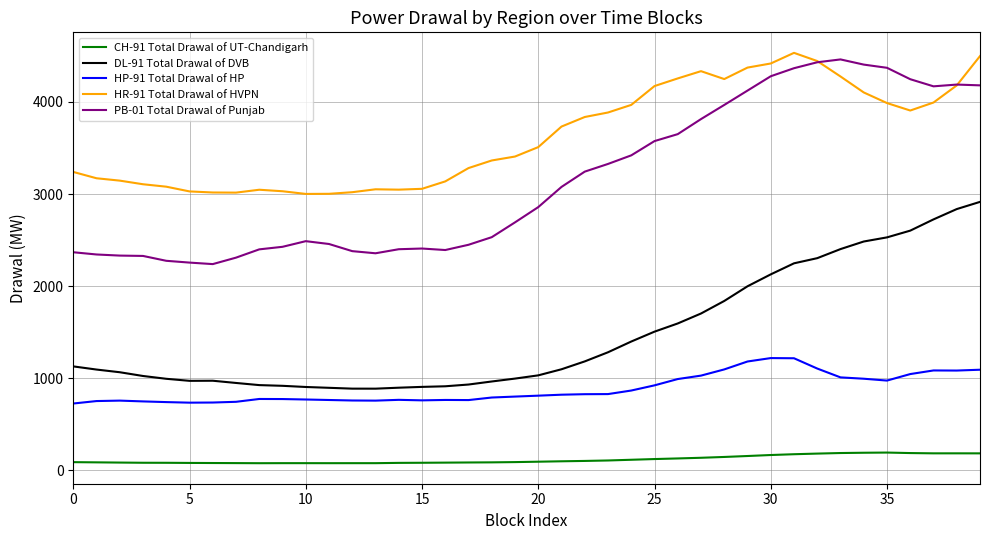

Which series has the largest range (max minus min)?

PB-01 Total Drawal of Punjab